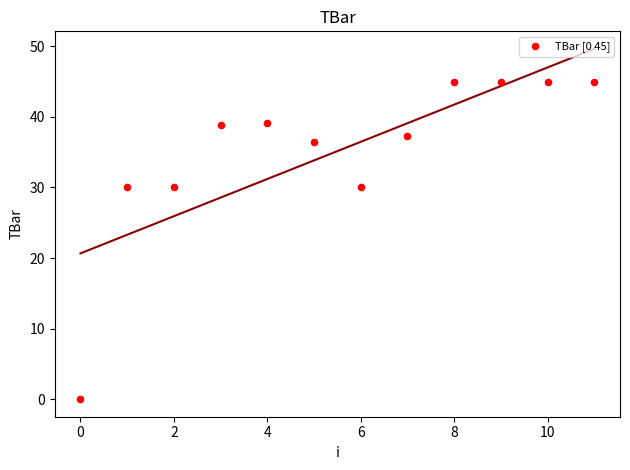

What is the average Y value?

35.1